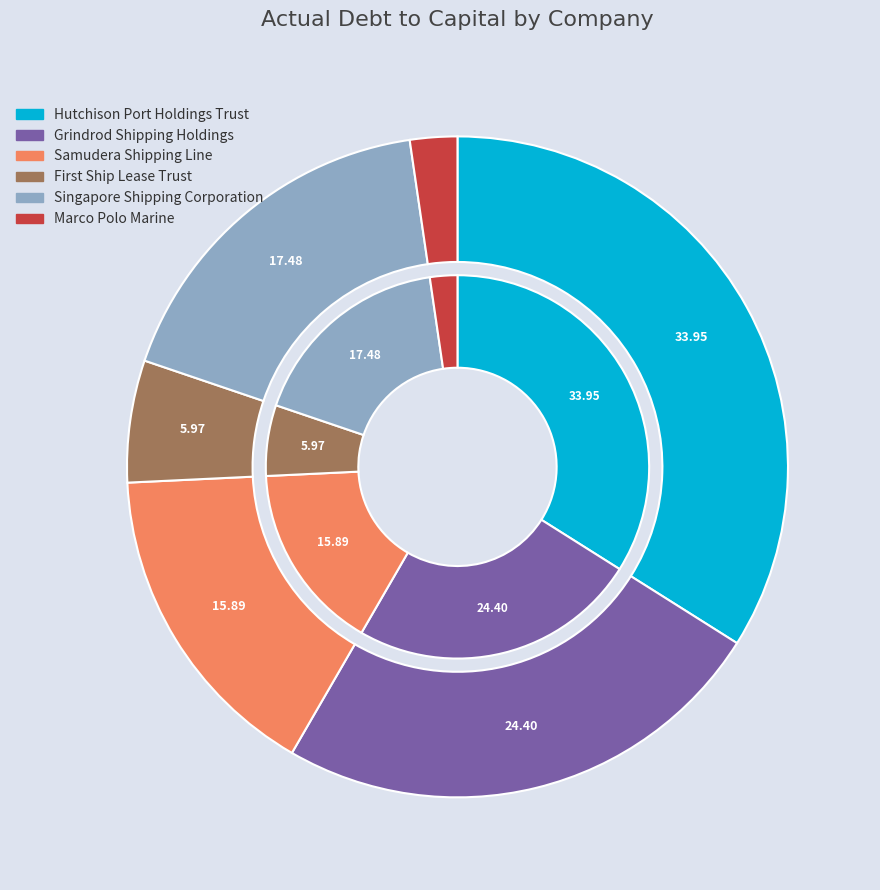

Rank the categories by value from lowest to highest.

Marco Polo Marine, First Ship Lease Trust, Samudera Shipping Line, Singapore Shipping Corporation, Grindrod Shipping Holdings, Hutchison Port Holdings Trust